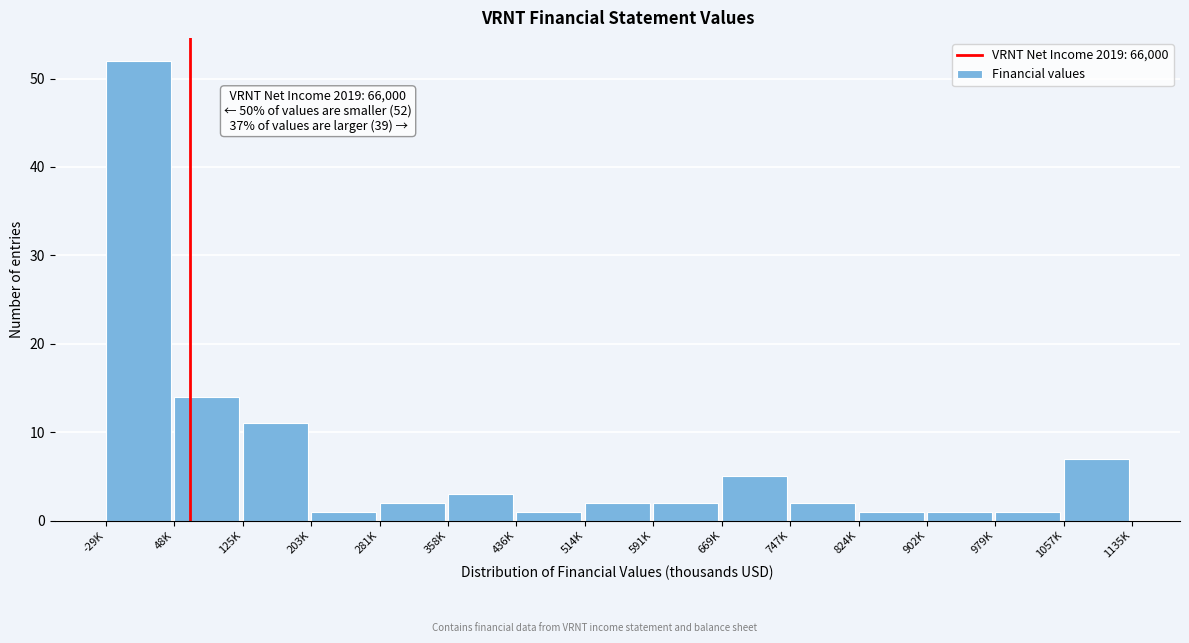

Reading right to left, what are all the values shown in this chart?

7	1	1	1	2	5	2	2	1	3	2	1	11	14	52